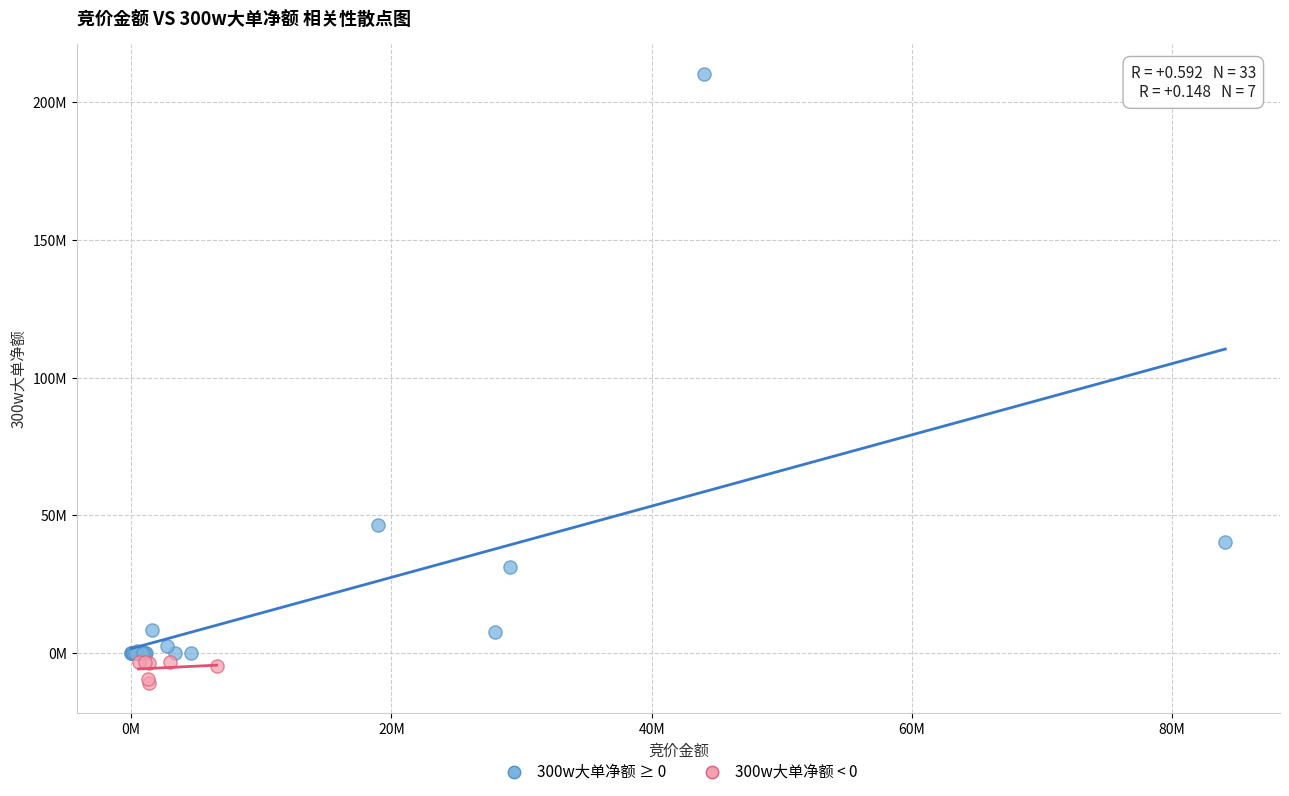

Which series reaches the minimum Y coordinate?

300w大单净额 < 0